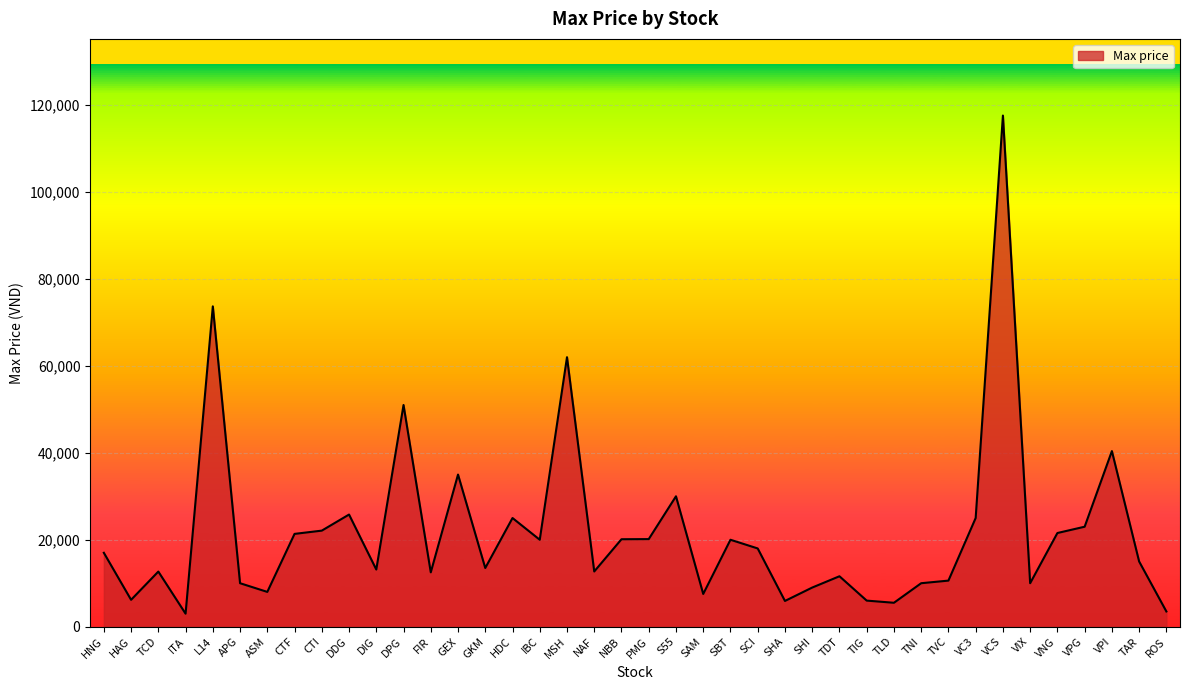

Which category has the highest value across all series?

VCS